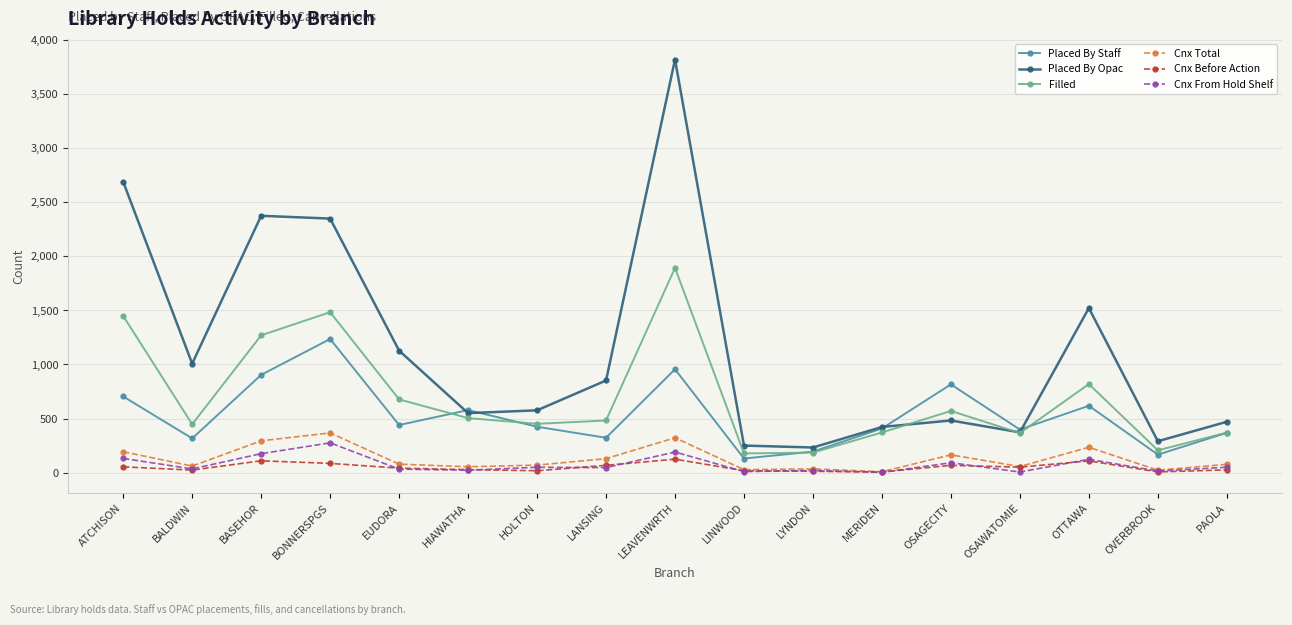

At how many categories does at least one series exceed 2495?

2